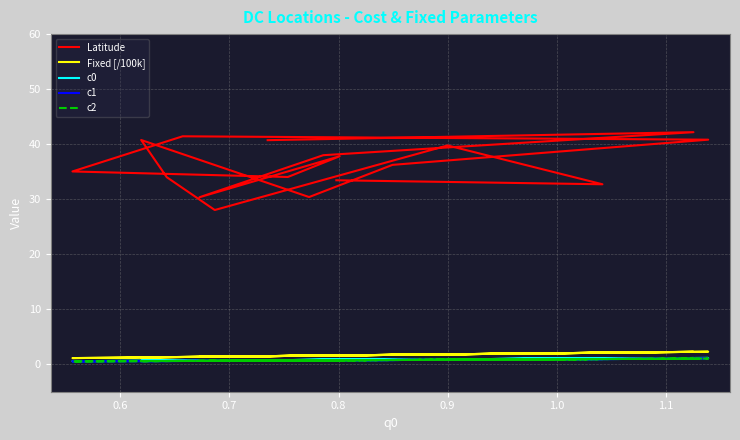

How many distinct data groups are displayed?

5